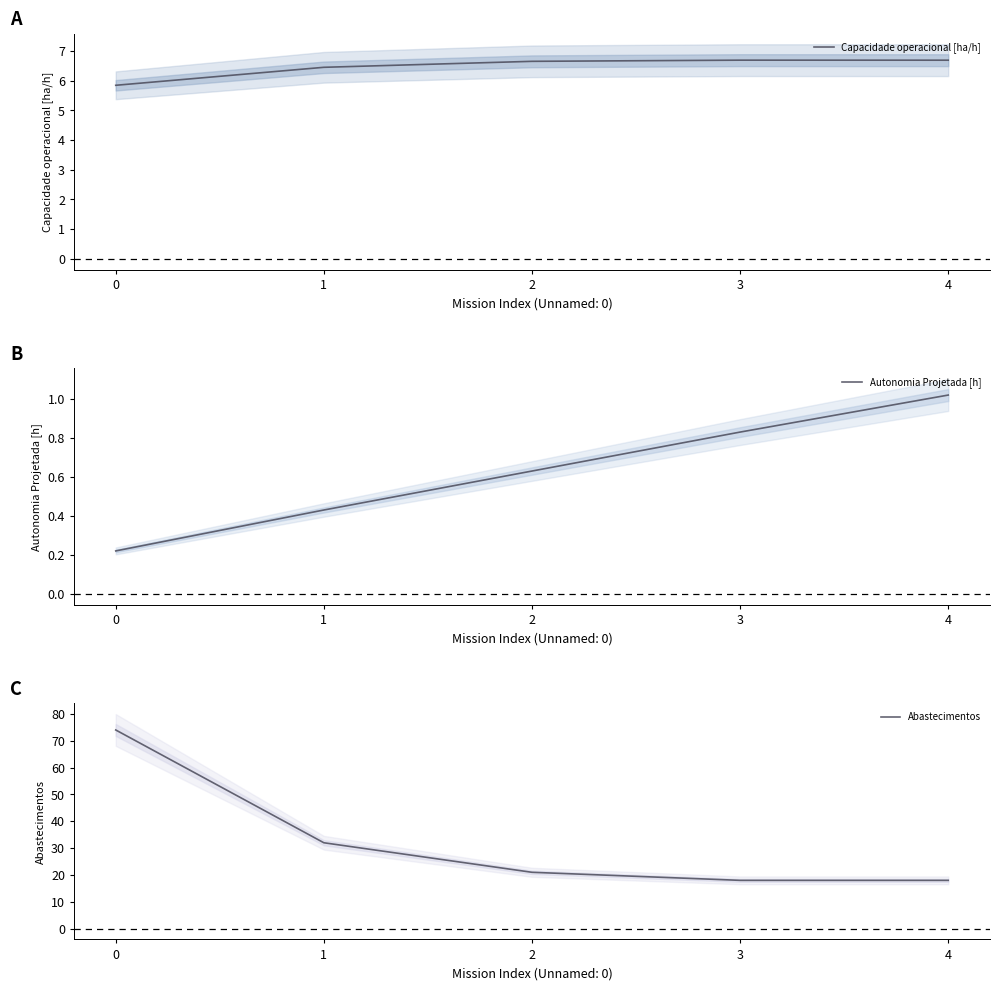

Which series has the largest total across all categories?

Abastecimentos